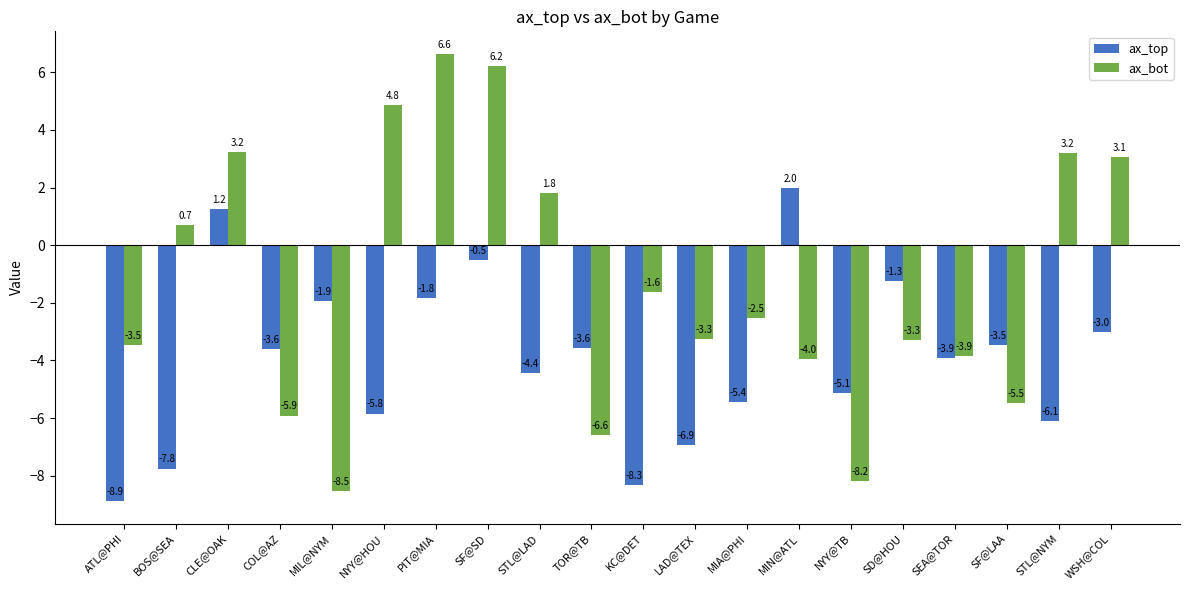

What is the difference between the ax_top values at MIL@NYM and WSH@COL?

1.1